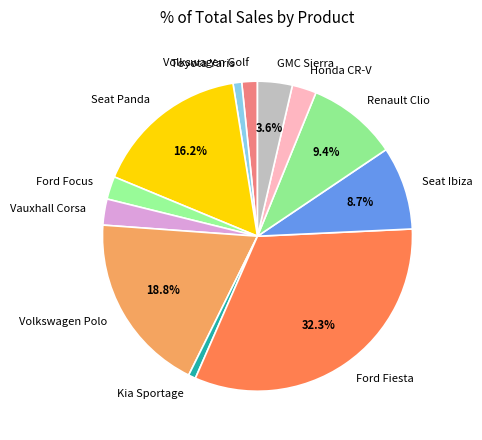

Do Seat Panda and Ford Focus together represent more than half of the pie?

No